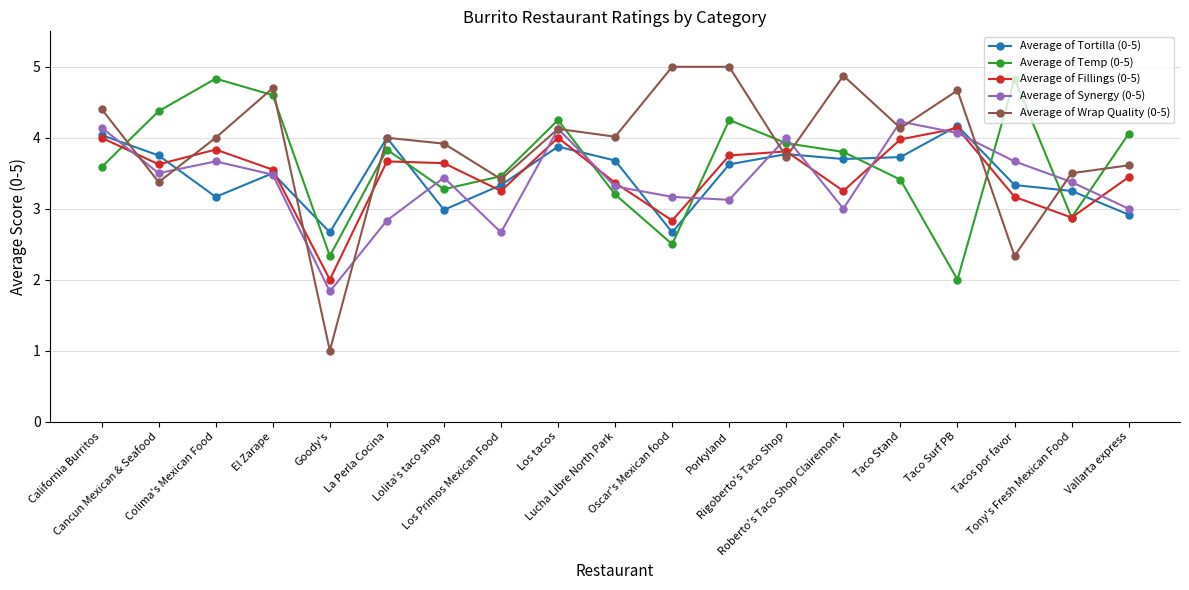

What is the greatest value displayed?

5.0